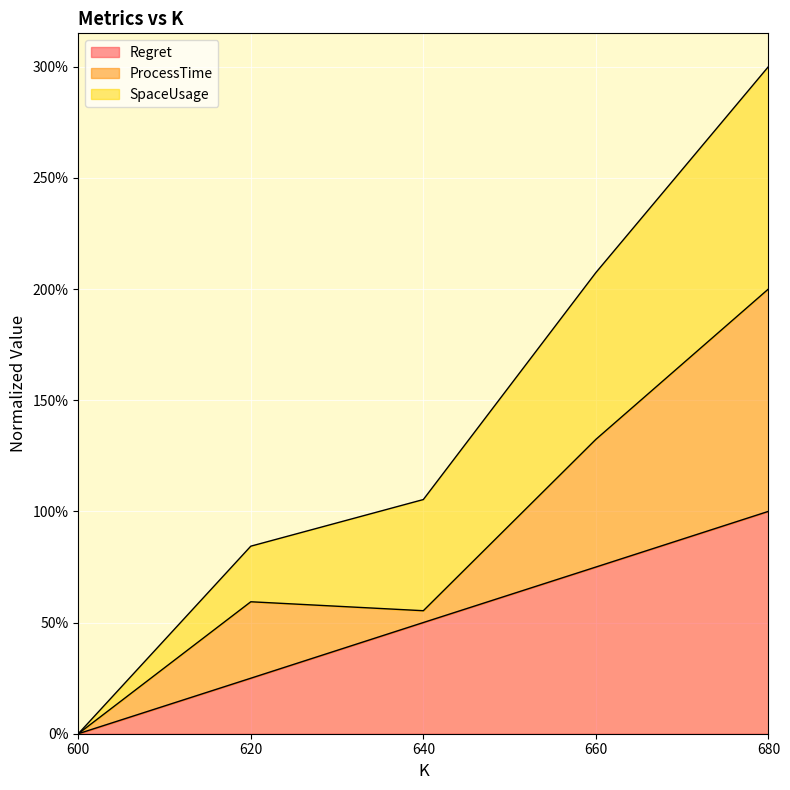

What is the maximum value shown in the chart?

3.0